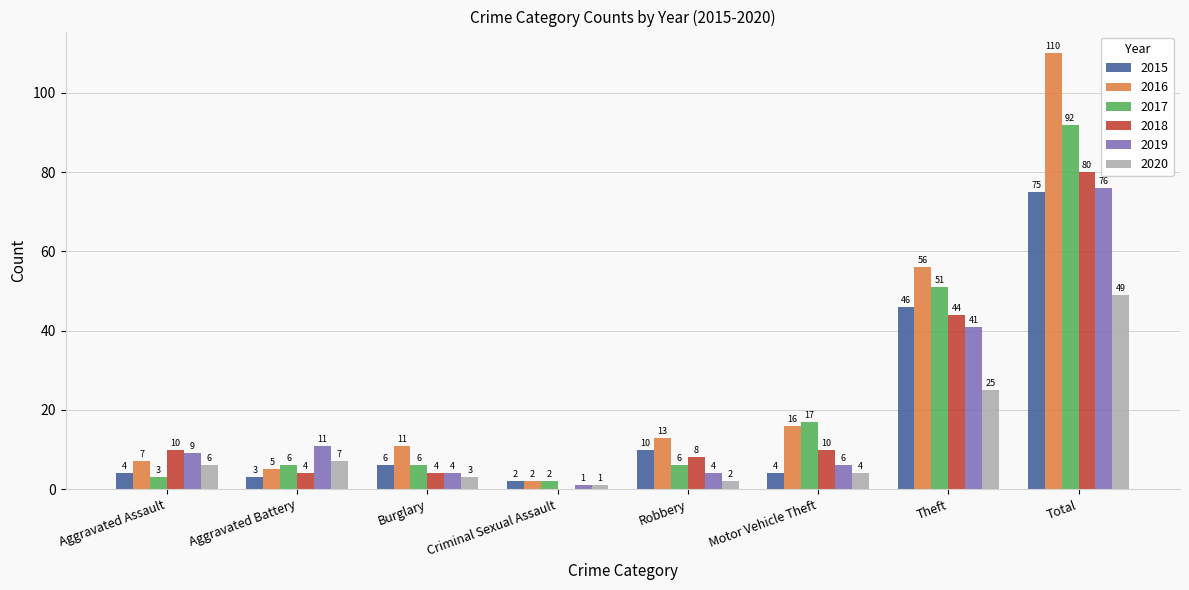

Which series changed the most between Robbery and Theft?

2017